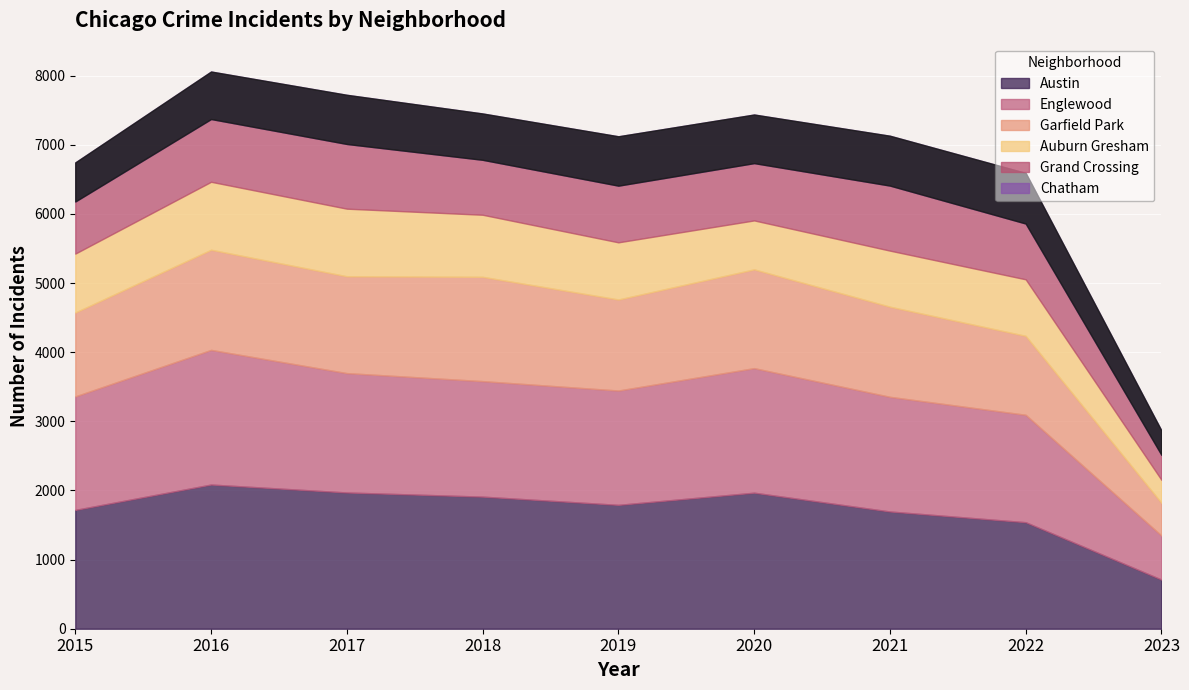

What is the value of the Auburn Gresham point at the 7th from the left?

811